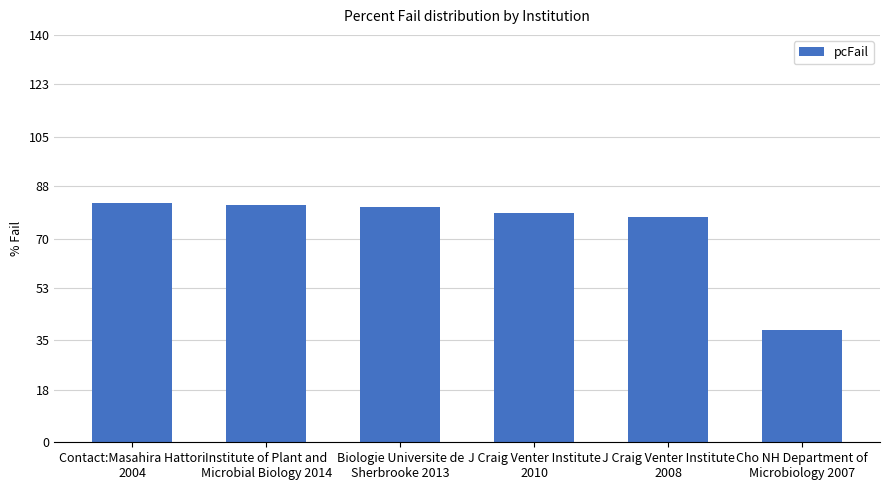

What is the value of the 6th bar from the left?

38.7